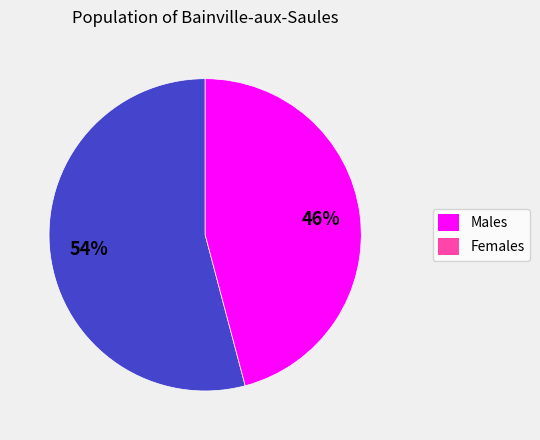

What percentage is the Females slice, to the nearest percent?

46%